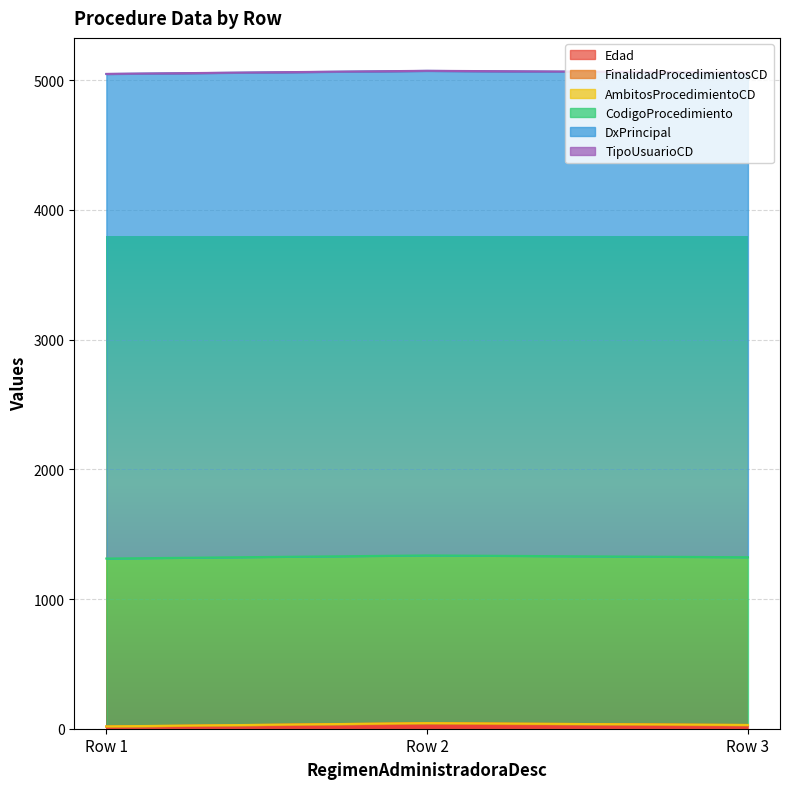

What is the value of the FinalidadProcedimientosCD point at the 2nd from the left?

1